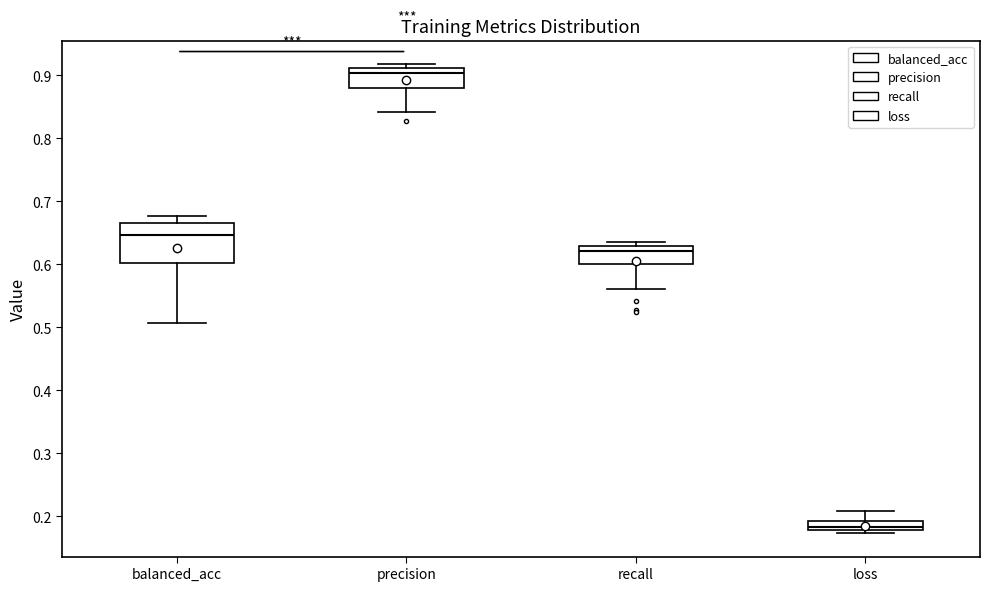

Which box has the highest median line?

precision